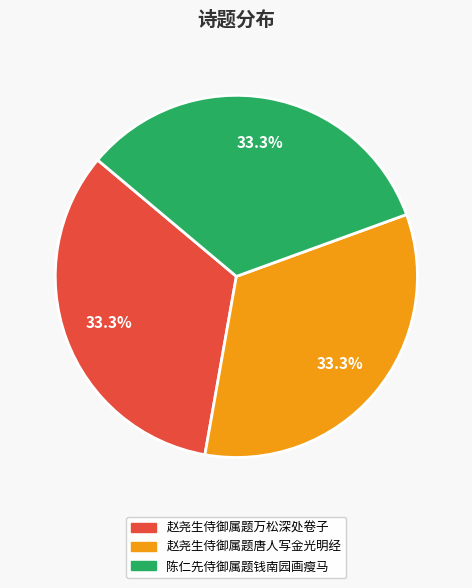

What is the ratio of the value at 赵尧生侍御属题万松深处卷子 to the value at 陈仁先侍御属题钱南园画瘦马?

1.0